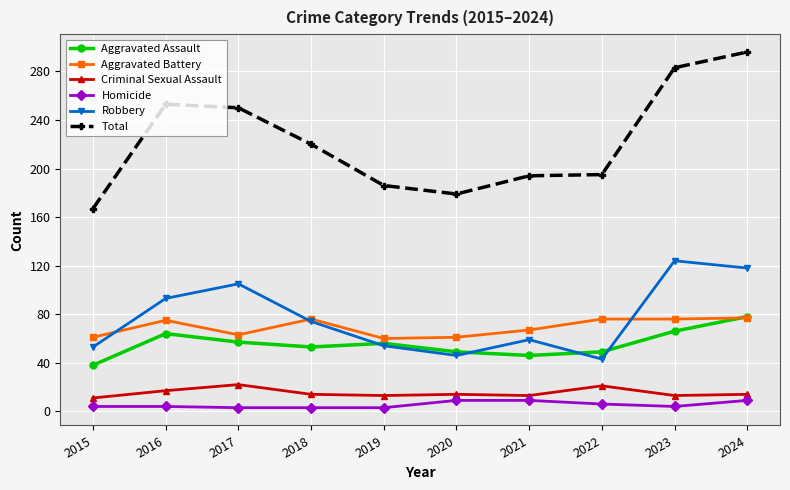

How many data points in Aggravated Battery are less than 75?

5